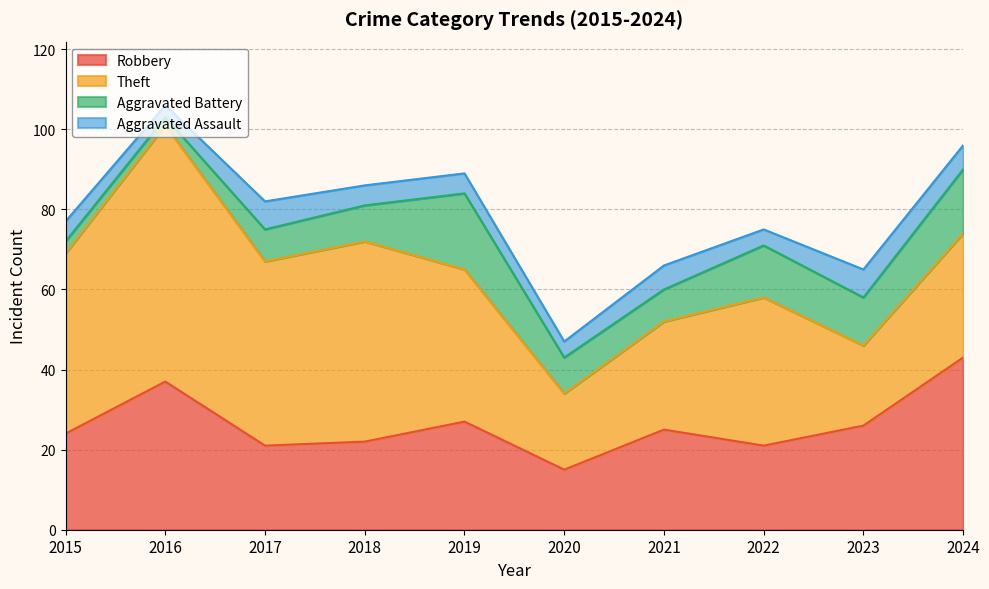

What is the difference between the maximum and minimum values in the Aggravated Battery series?

17